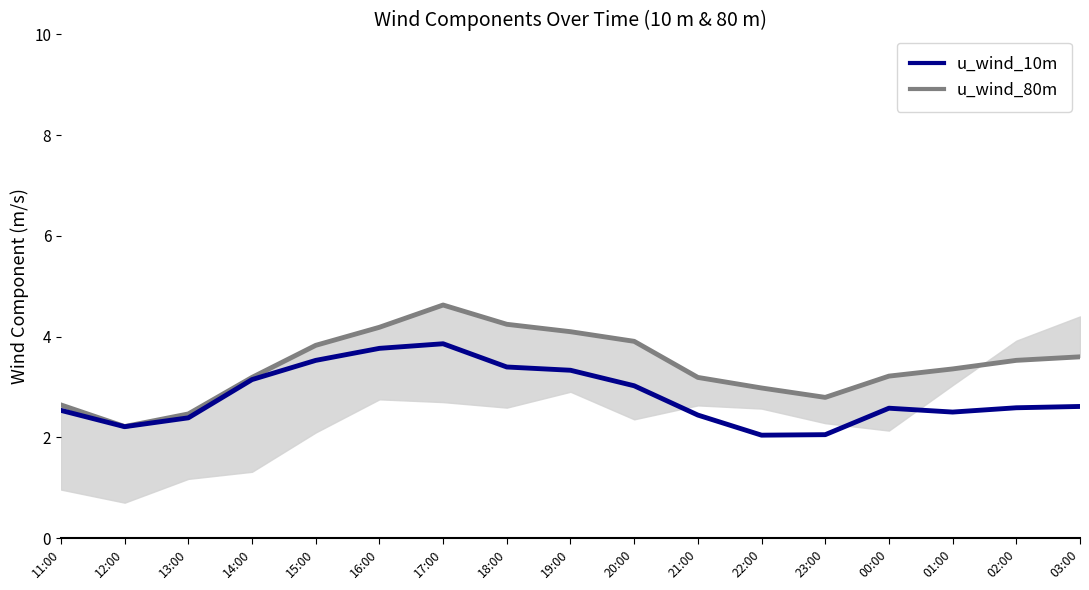

What is the difference between the u_wind_10m values at 11:00 and 22:00?

0.5